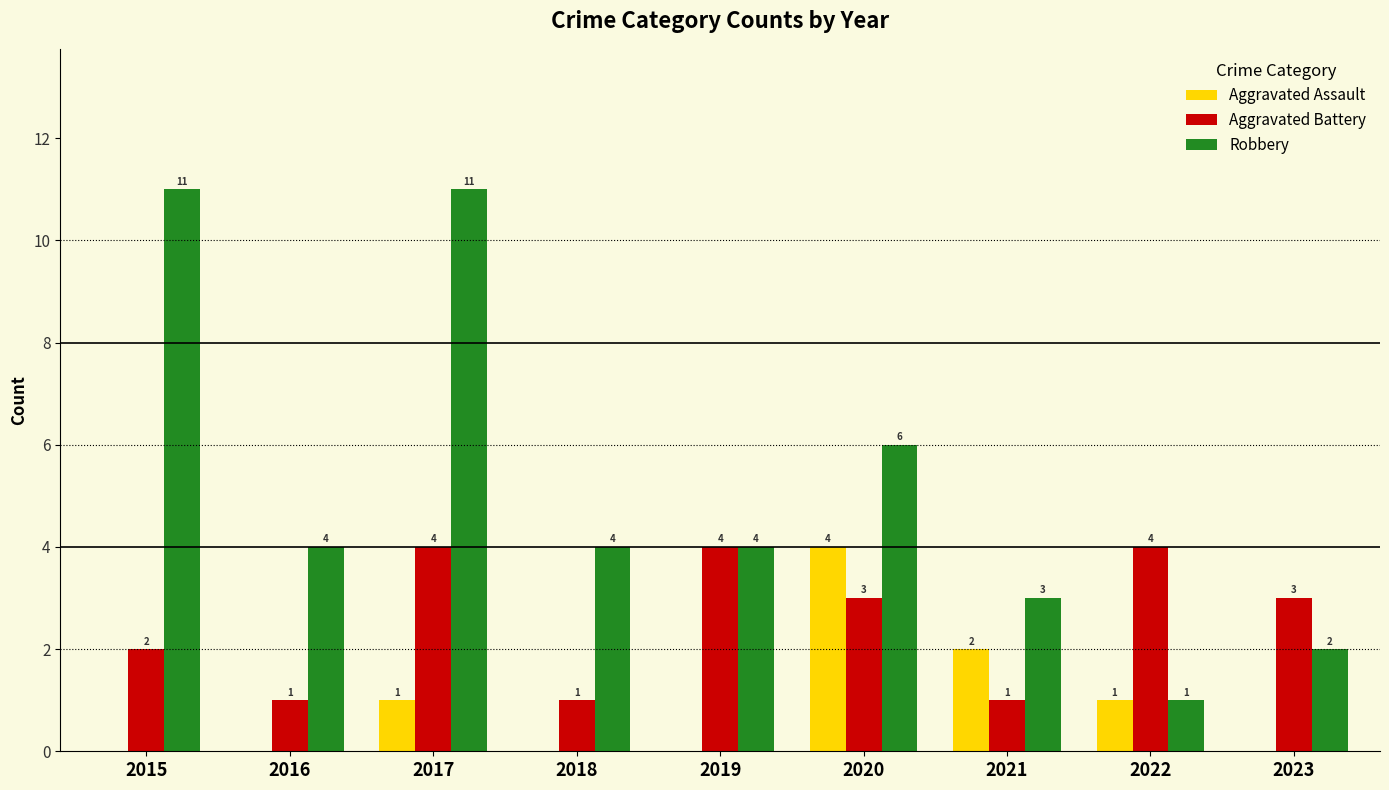

What are all the series names shown in the legend?

Aggravated Assault, Aggravated Battery, Robbery